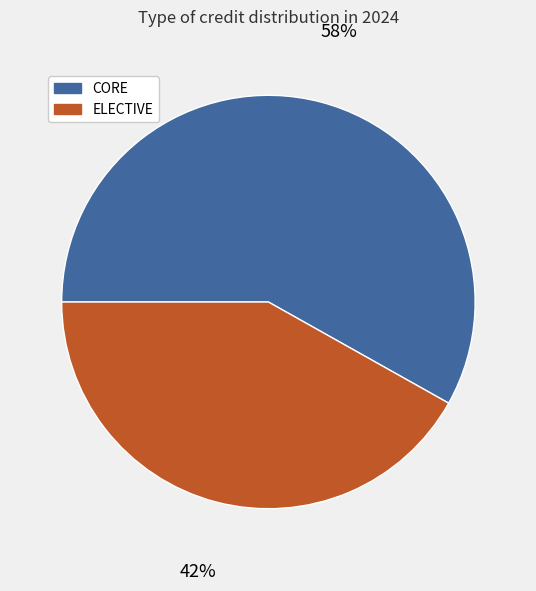

What is the ratio of the value at ELECTIVE to the value at CORE?

0.7